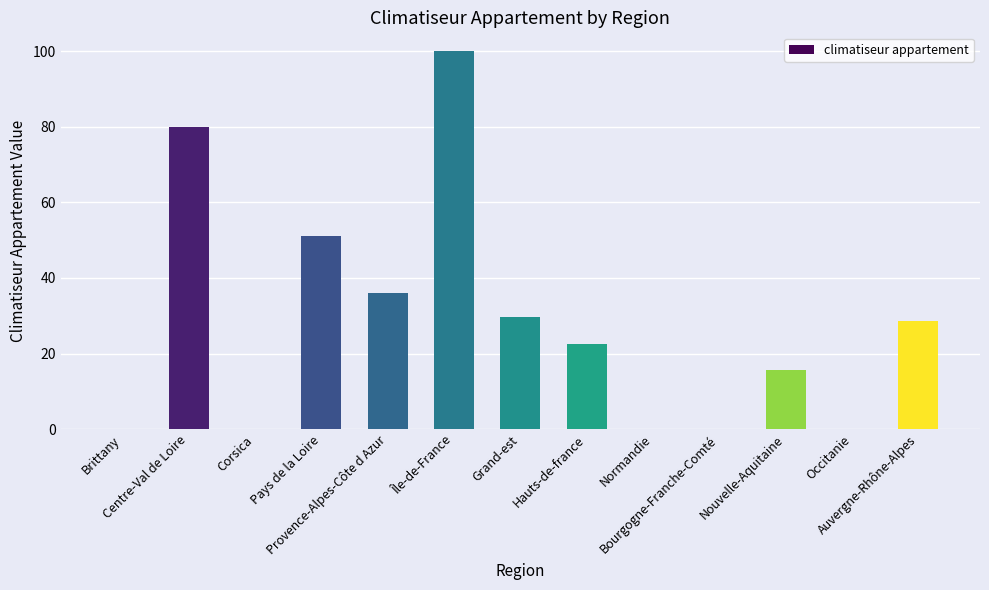

What is the sum of all values?

363.3